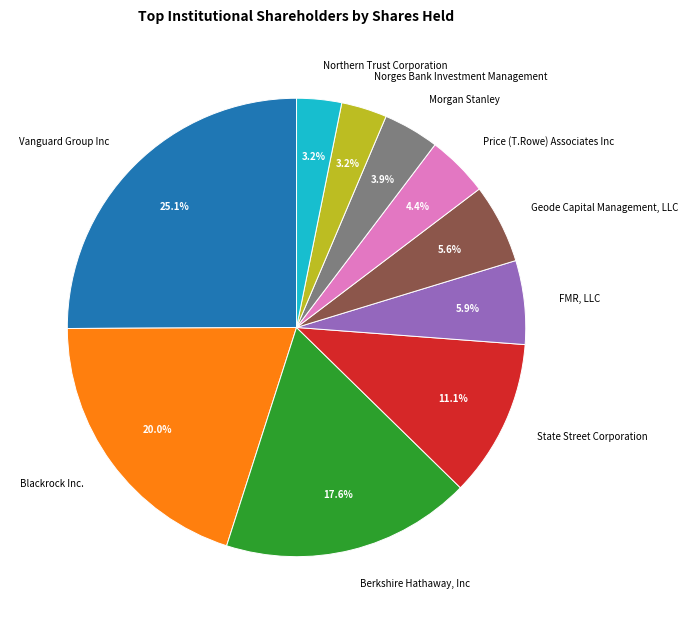

Is it true that FMR, LLC is 1% of the pie?

False